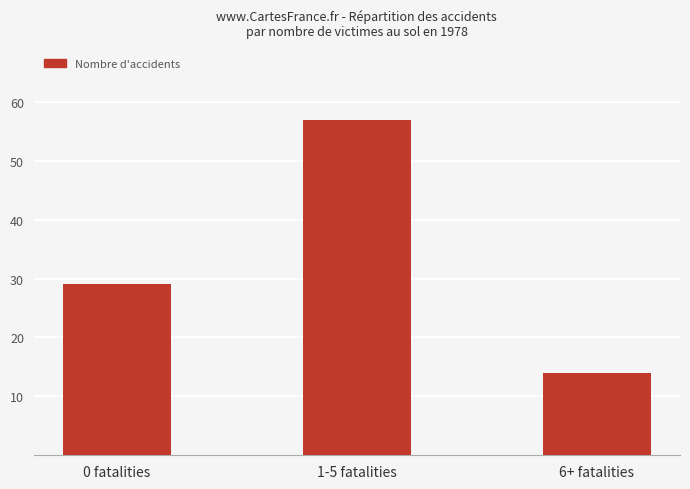

At which label is the value closest to 35?

0 fatalities